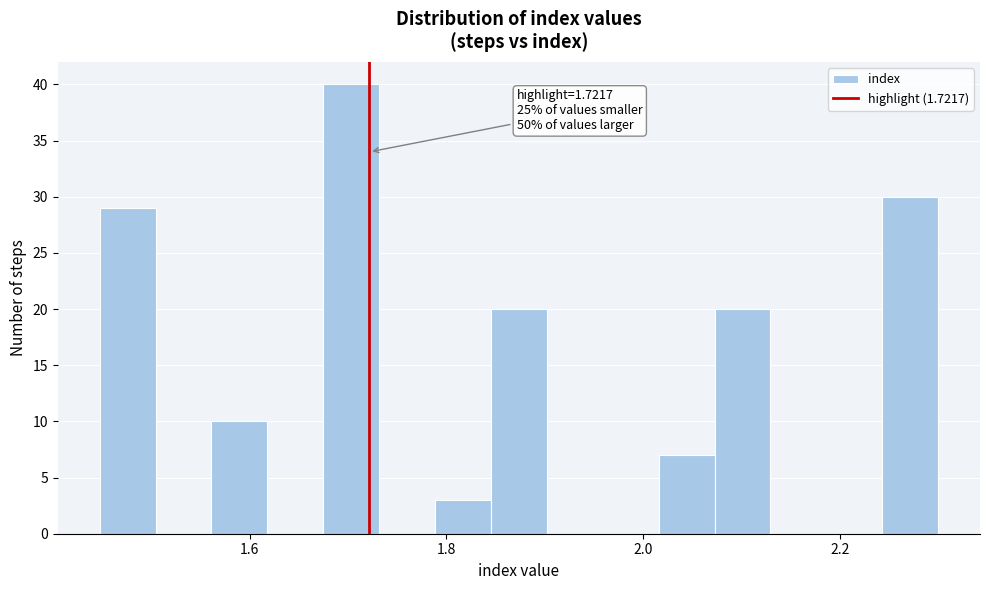

Read against the x-axis, roughly where is the centre of the tallest bar?

1.70